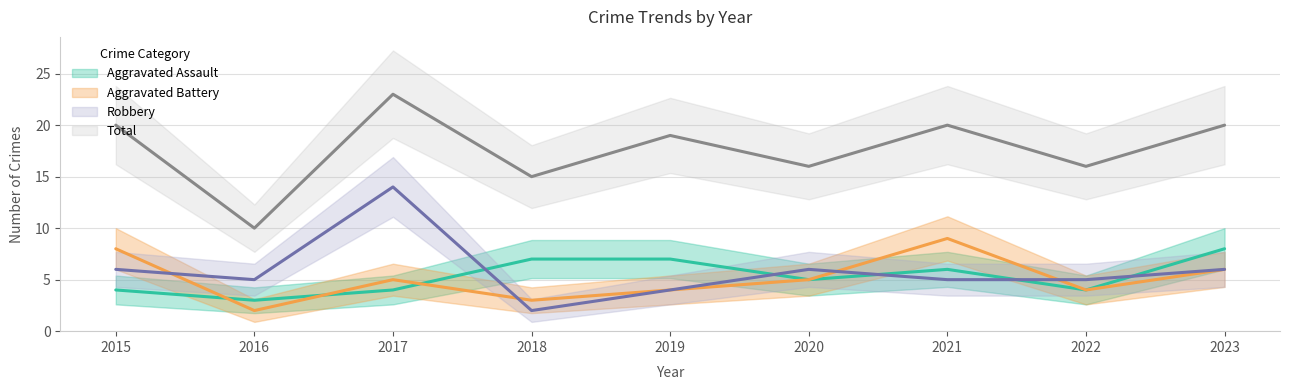

After their last crossing, which series has the higher values: Aggravated Assault or Aggravated Battery?

Aggravated Assault